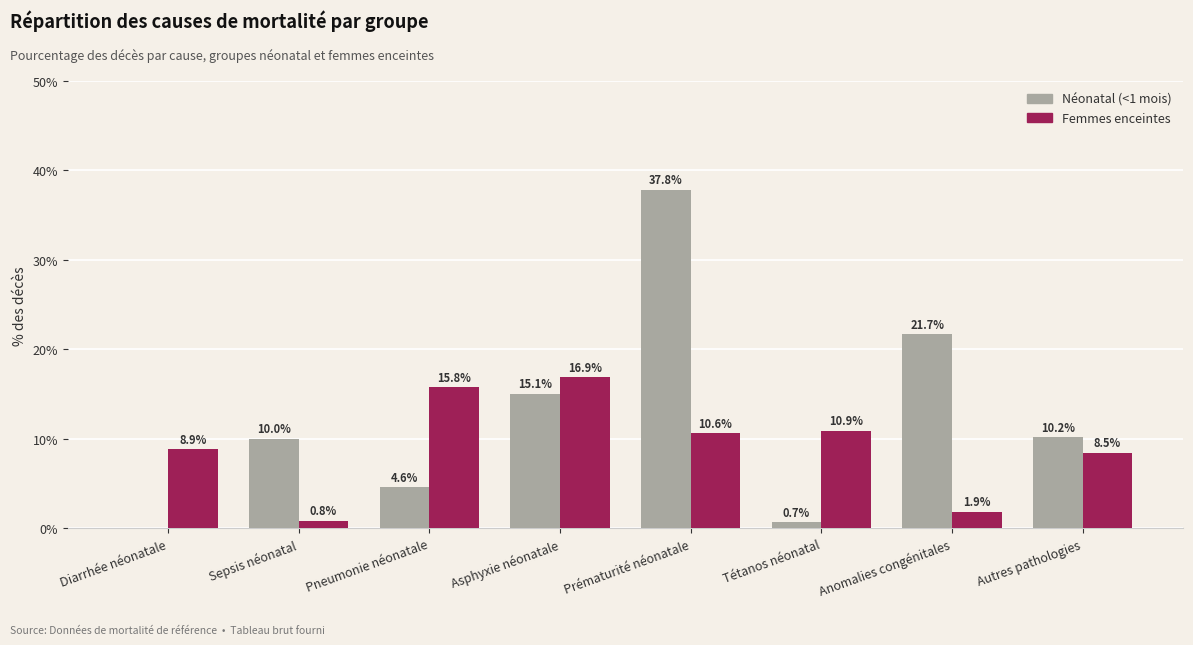

What is the sum of the Femmes enceintes values at Autres pathologies and Prématurité néonatale?

19.1